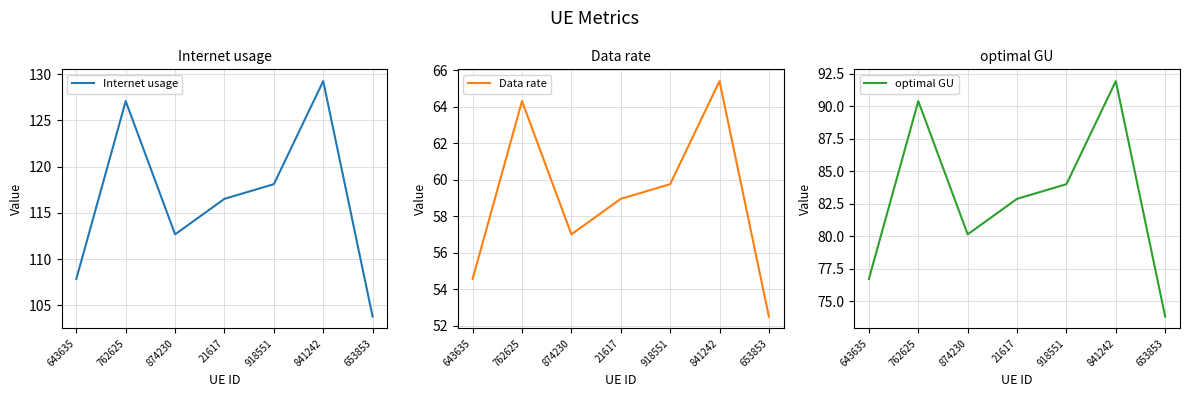

Which has a higher value, 918551 or 874230?

918551